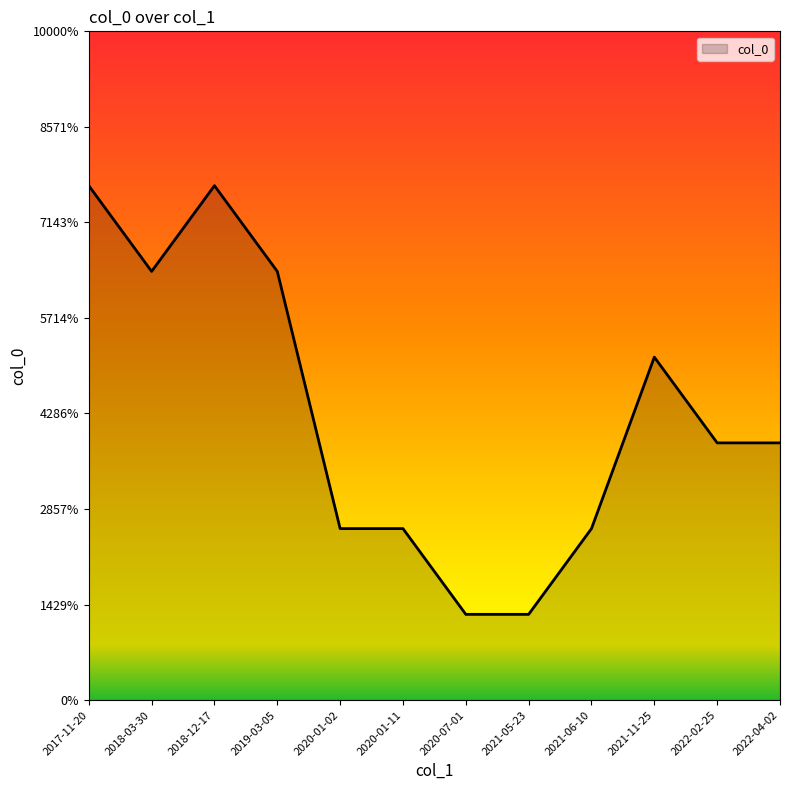

Does the chart display data point markers on the line(s)?

No